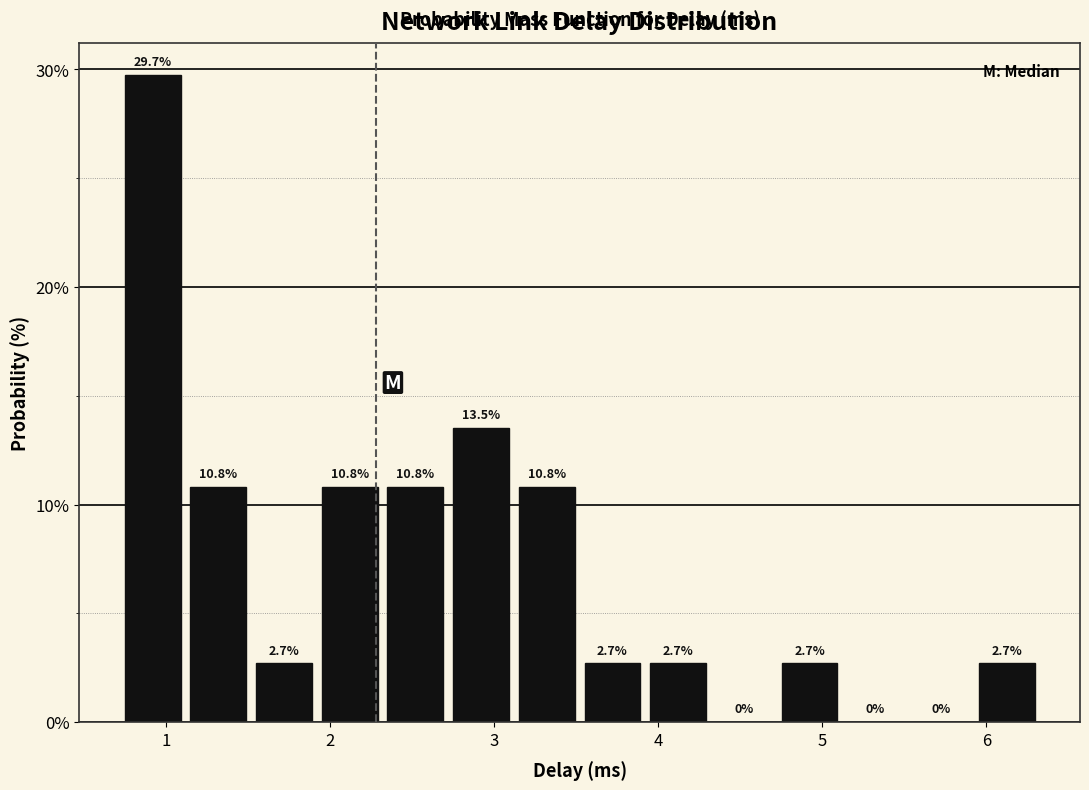

Reading left to right, list every bar in this chart as the range it spans on the x-axis followed by its height. The bar edges are not printed on the chart, so give them approximately, as read against the axis.

0.7 to 1.1: 29.7
1.1 to 1.5: 10.8
1.5 to 1.9: 2.7
1.9 to 2.3: 10.8
2.3 to 2.7: 10.8
2.7 to 3.1: 13.5
3.1 to 3.5: 10.8
3.5 to 3.9: 2.7
3.9 to 4.3: 2.7
4.3 to 4.7: 0.0
4.7 to 5.1: 2.7
5.1 to 5.5: 0.0
5.5 to 5.9: 0.0
5.9 to 6.3: 2.7